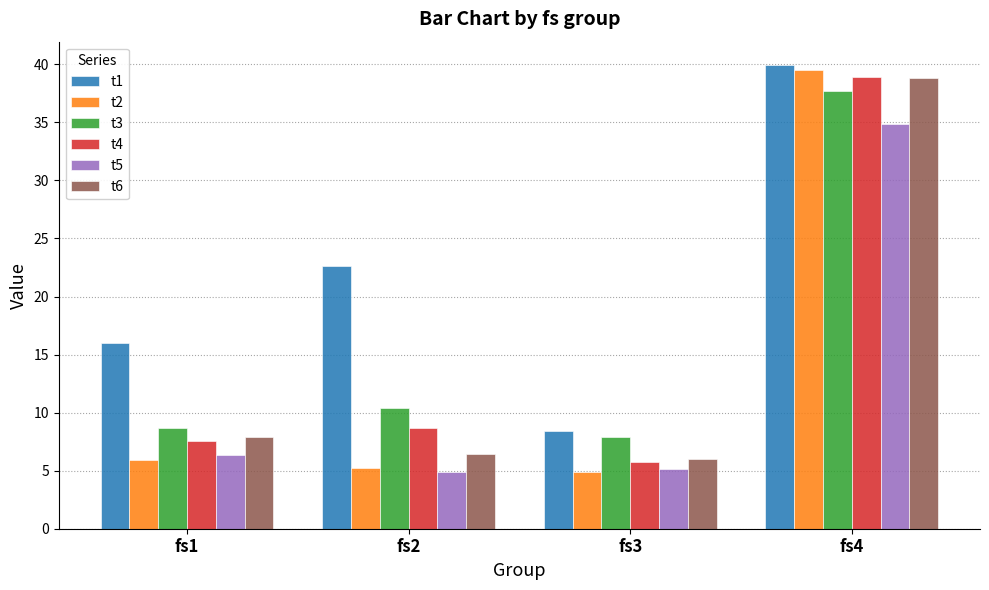

Between fs1 and fs4, which series saw the biggest shift?

t2